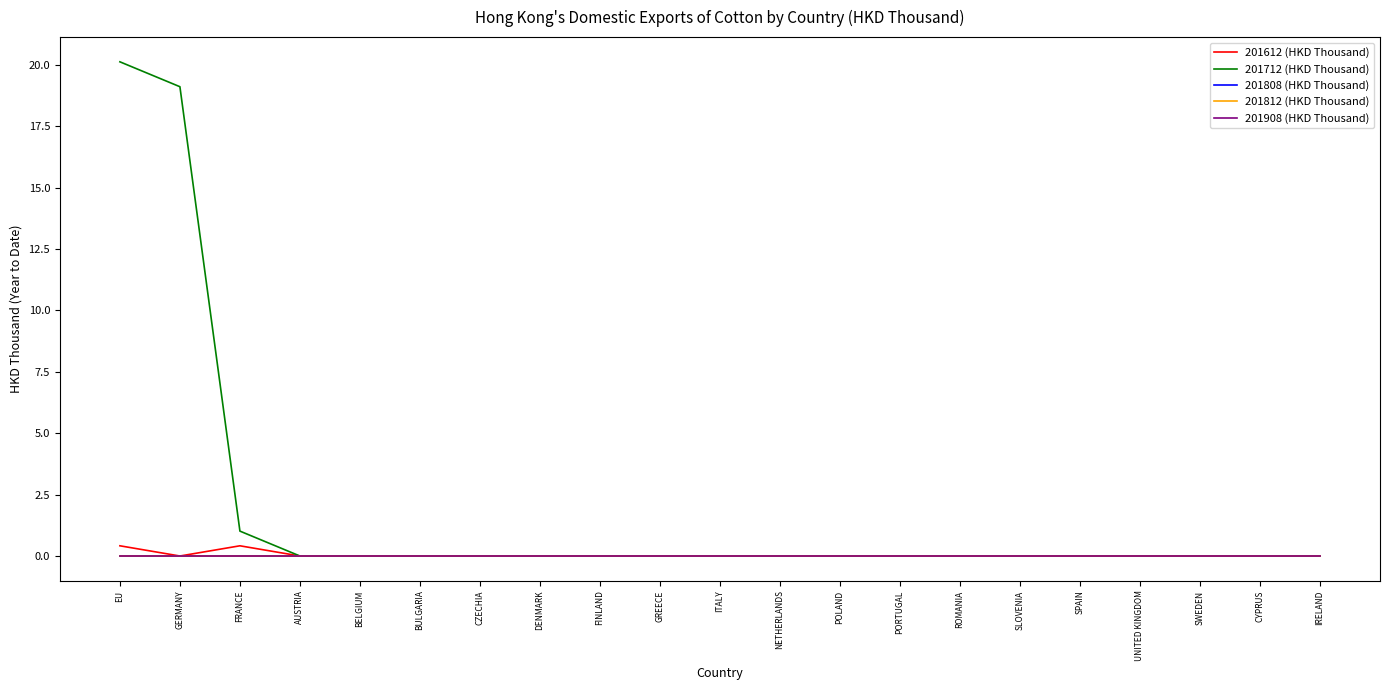

Does the chart display data point markers on the line(s)?

No